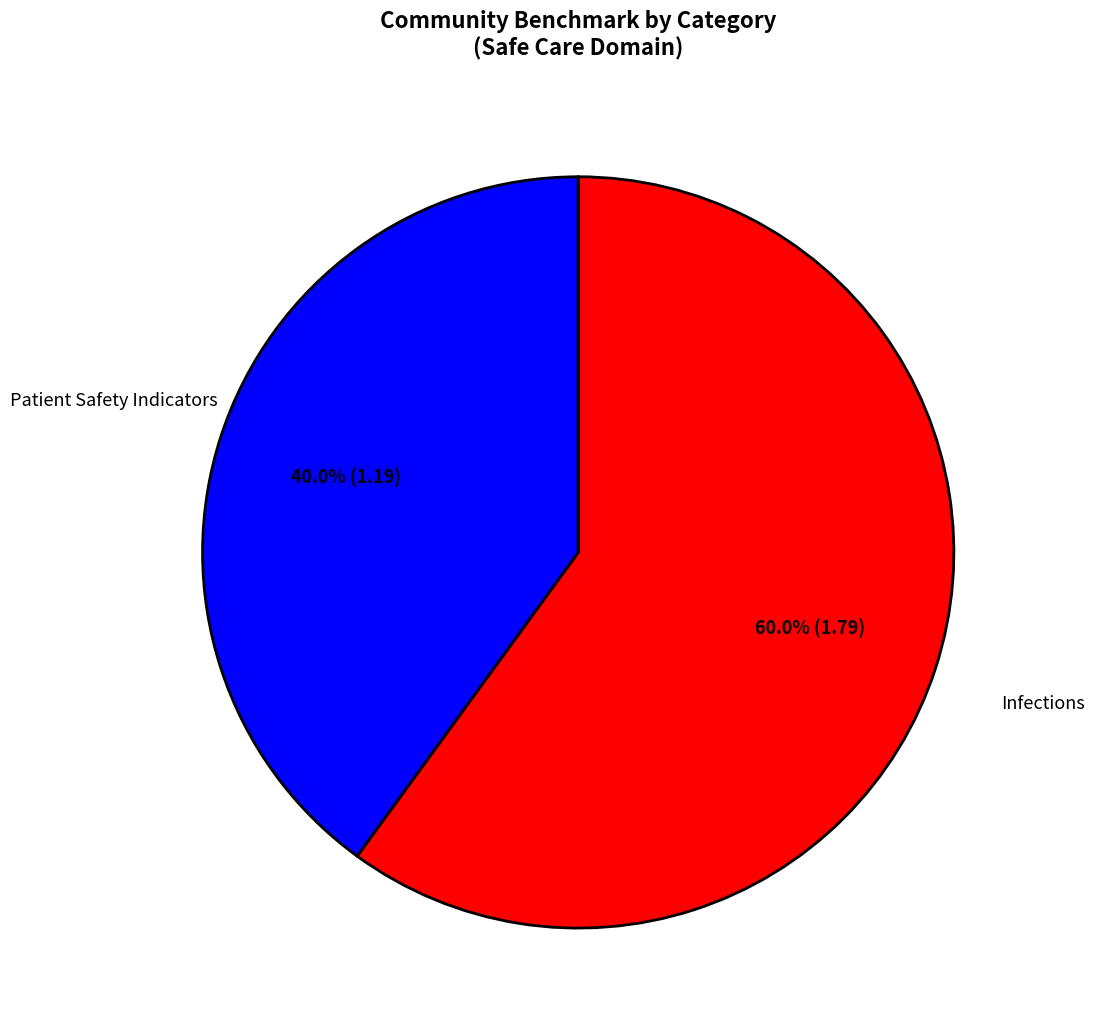

To the nearest percent, what is the difference between the largest and smallest slice percentages?

20%